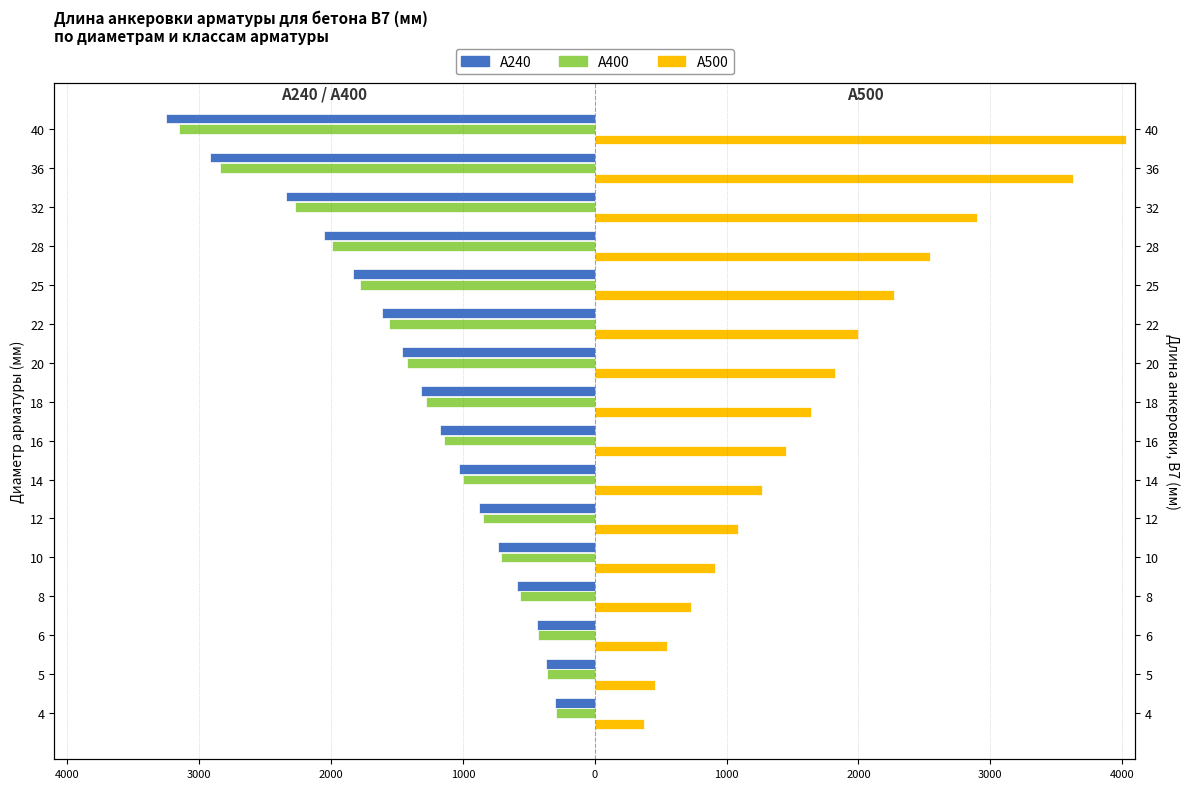

What is the minimum value for А400?

-3150